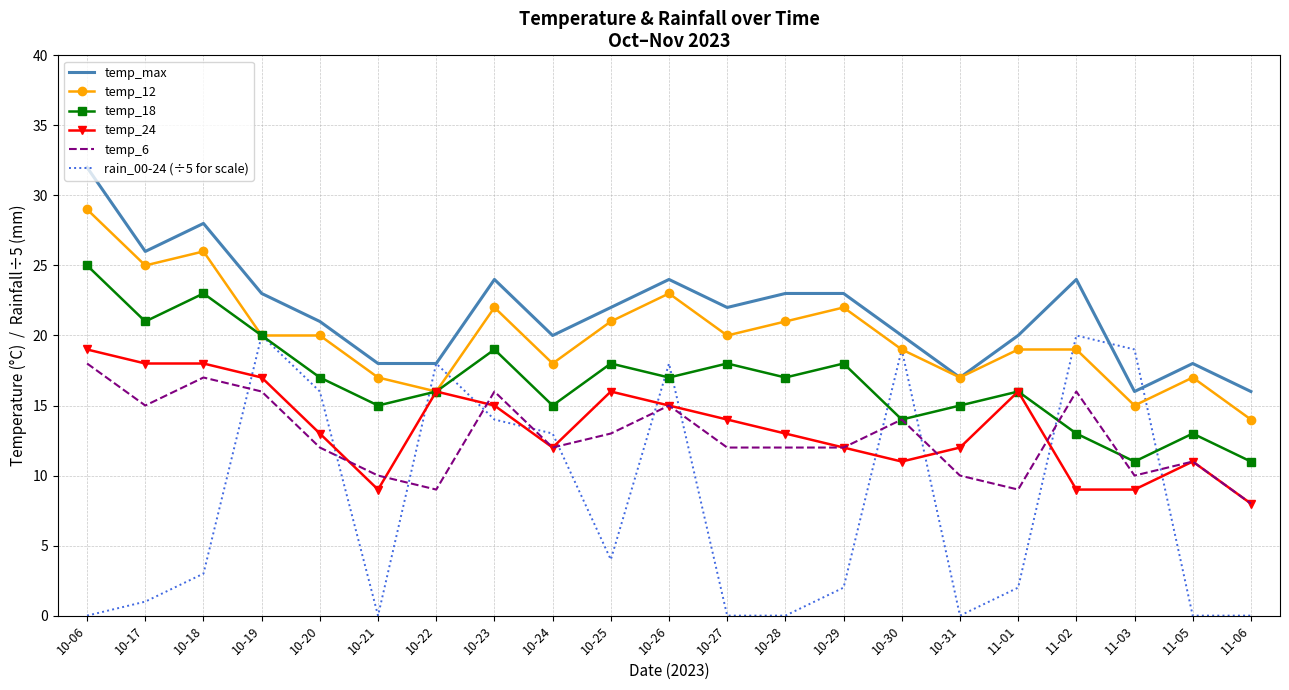

True or false: temp_12 has a value of 26 at 11-03.

False